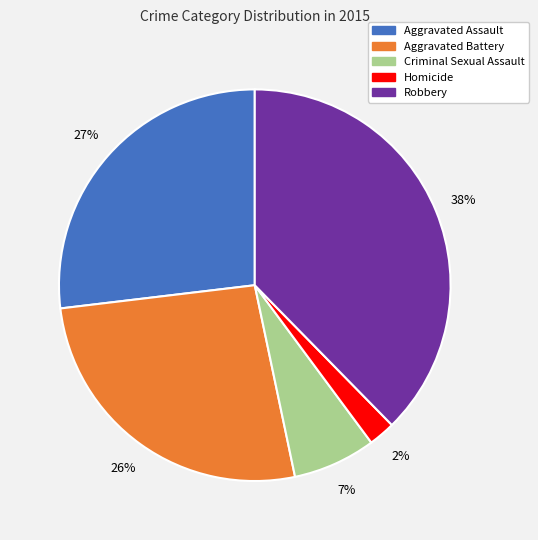

The Homicide slice represents 16% of the pie. True or false?

False